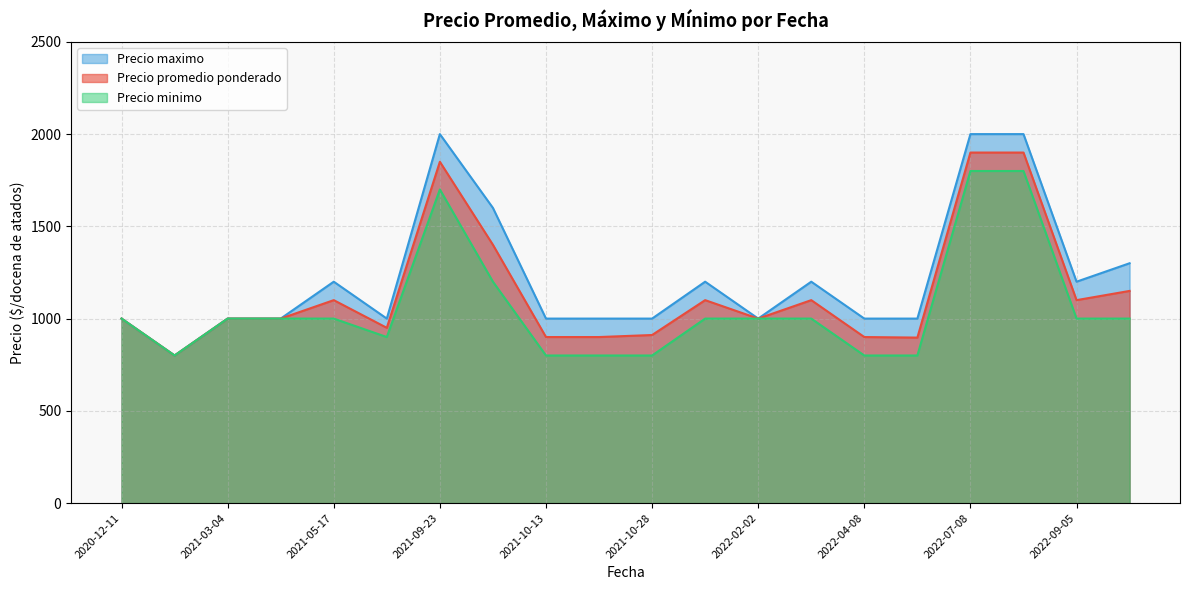

How many values in the Precio maximo series are below 1000?

1